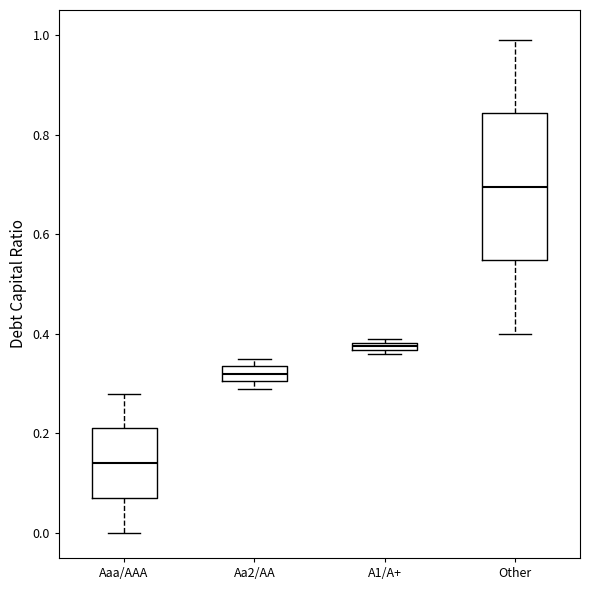

Where is the upper edge of the box for Other on the y-axis? The values are not printed on the chart, so give them approximately, as read against the axis.

0.84